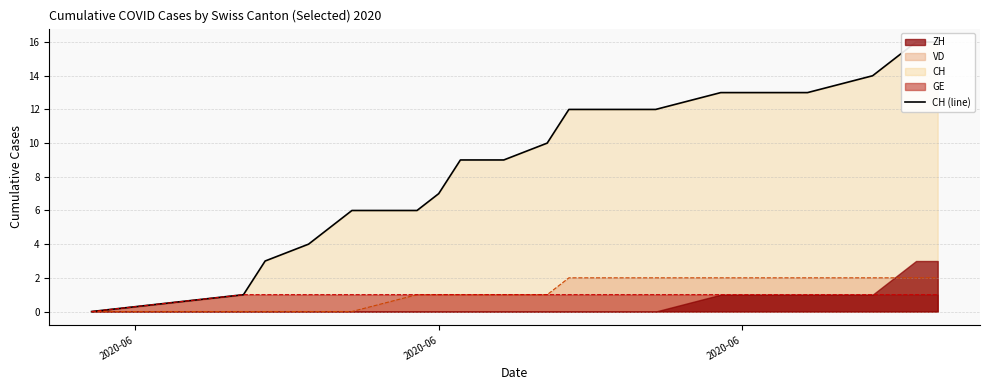

How many positive values does the ZH series have?

7